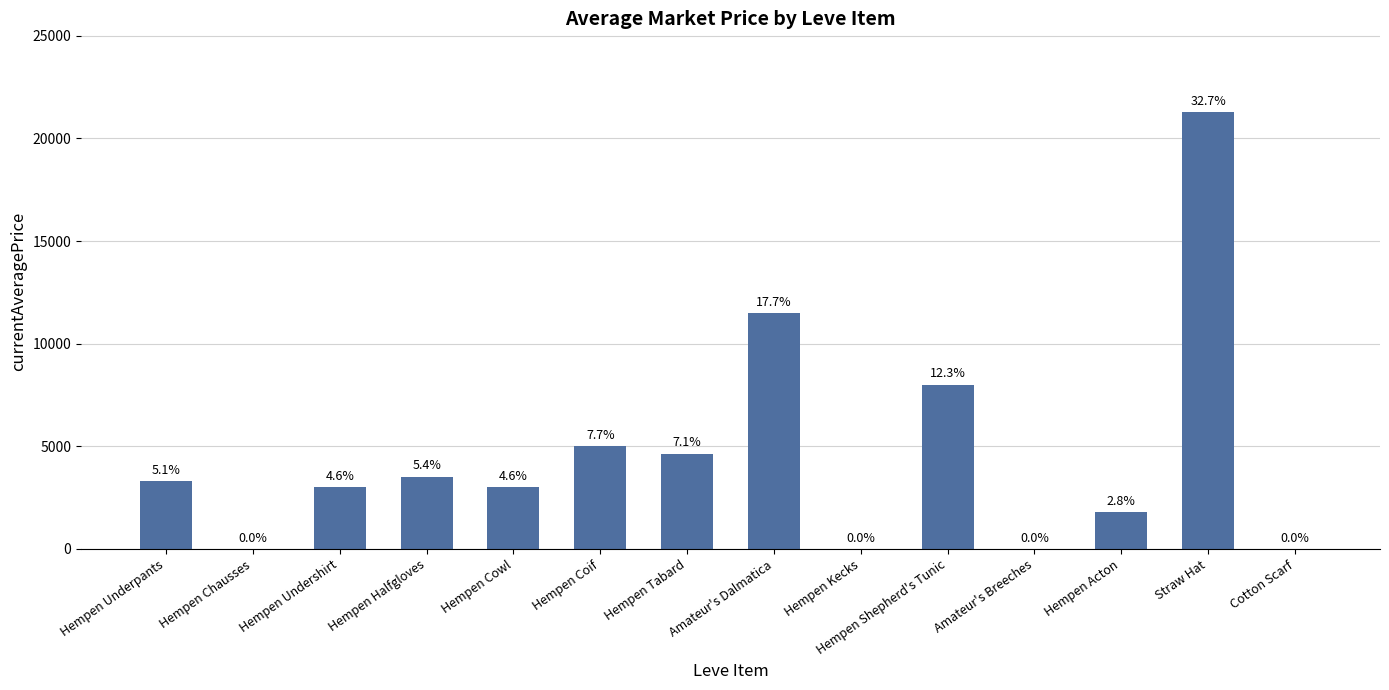

What is the label of the 6th bar from the left?

Hempen Coif